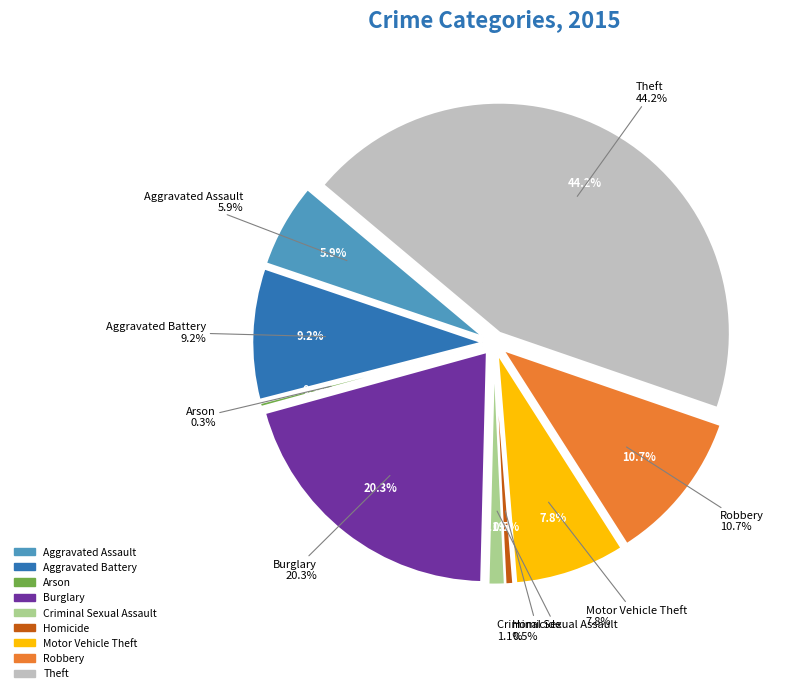

What percentage is NOT represented by Homicide?

99.5%